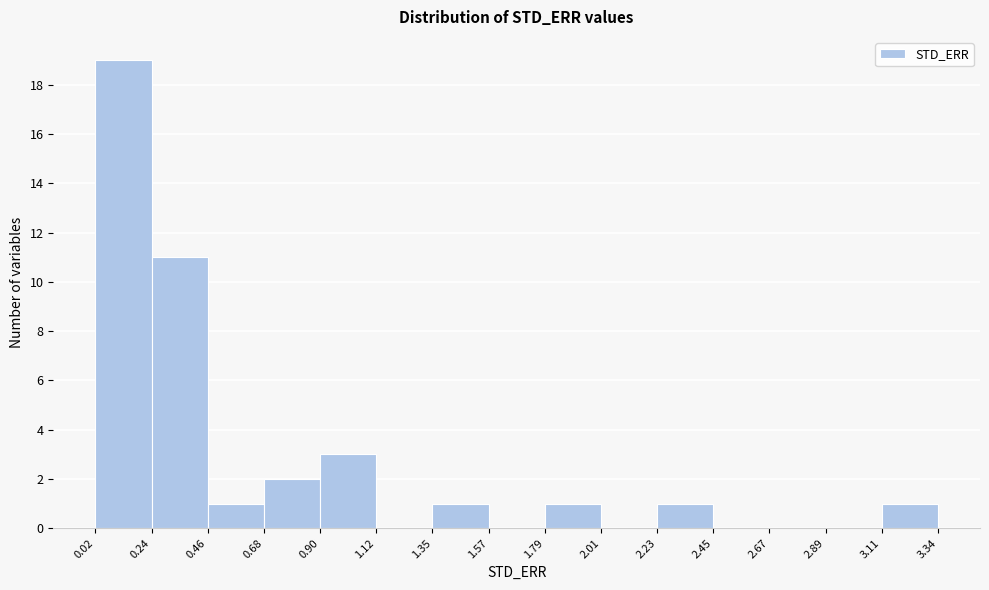

Reading left to right, transcribe this chart: for each bar, give the range it covers on the x-axis and its height. The values are not printed on the chart, so give them approximately, as read against the axis.

0.02 to 0.24: 19
0.24 to 0.46: 11
0.46 to 0.68: 1
0.68 to 0.90: 2
0.90 to 1.12: 3
1.12 to 1.35: 0
1.35 to 1.57: 1
1.57 to 1.79: 0
1.79 to 2.01: 1
2.01 to 2.23: 0
2.23 to 2.45: 1
2.45 to 2.67: 0
2.67 to 2.89: 0
2.89 to 3.11: 0
3.11 to 3.34: 1